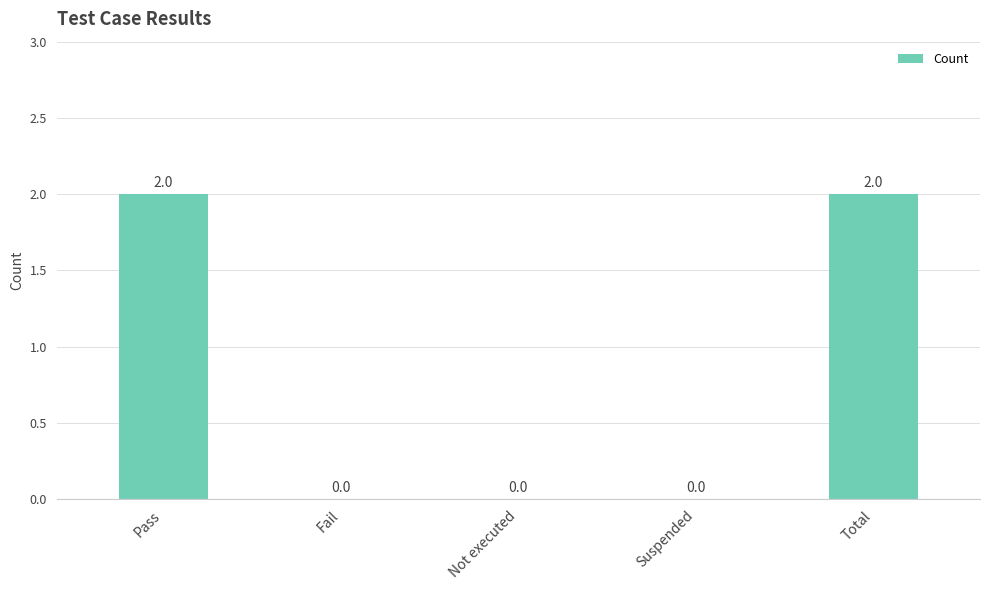

What is the change in value from Fail to Total?

+2